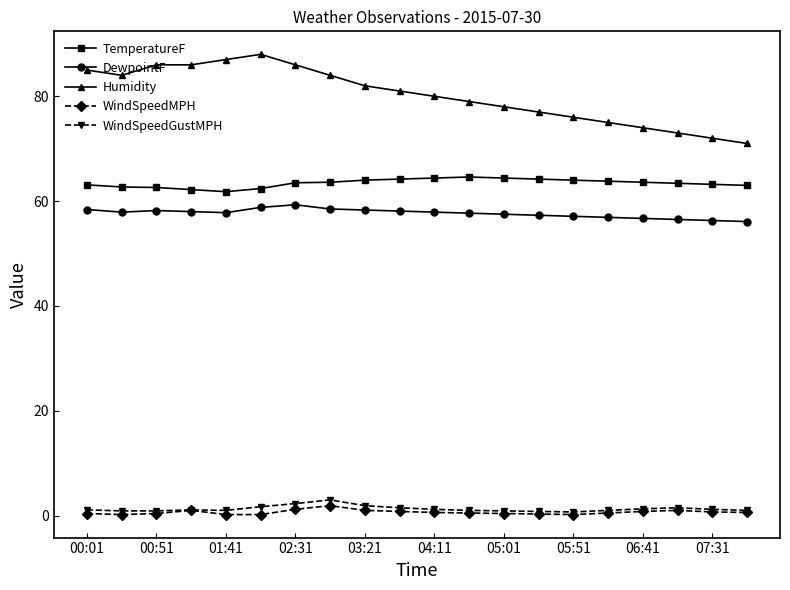

What is the value of the TemperatureF point at the 20th from the left?

63.0